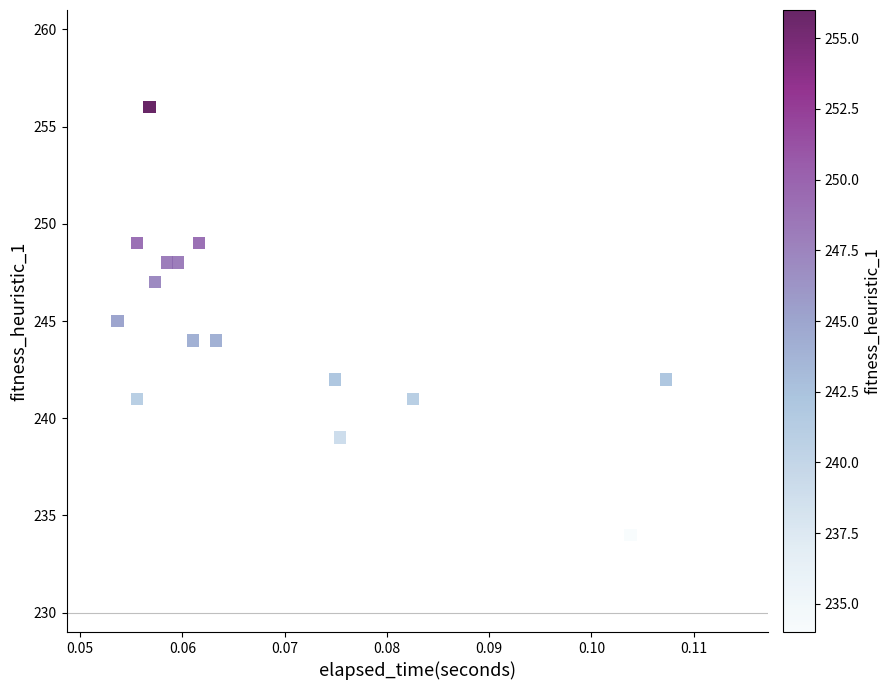

What is the range of Y values (max minus min)?

22